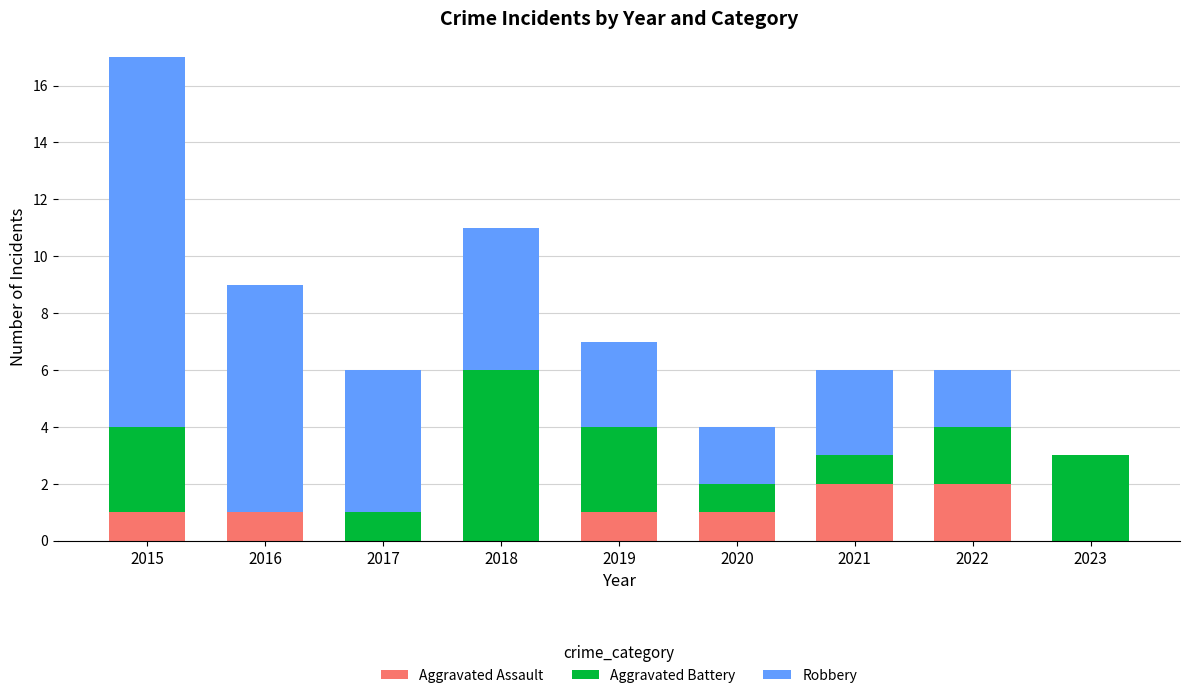

What are all the series names shown in the legend?

Aggravated Assault, Aggravated Battery, Robbery